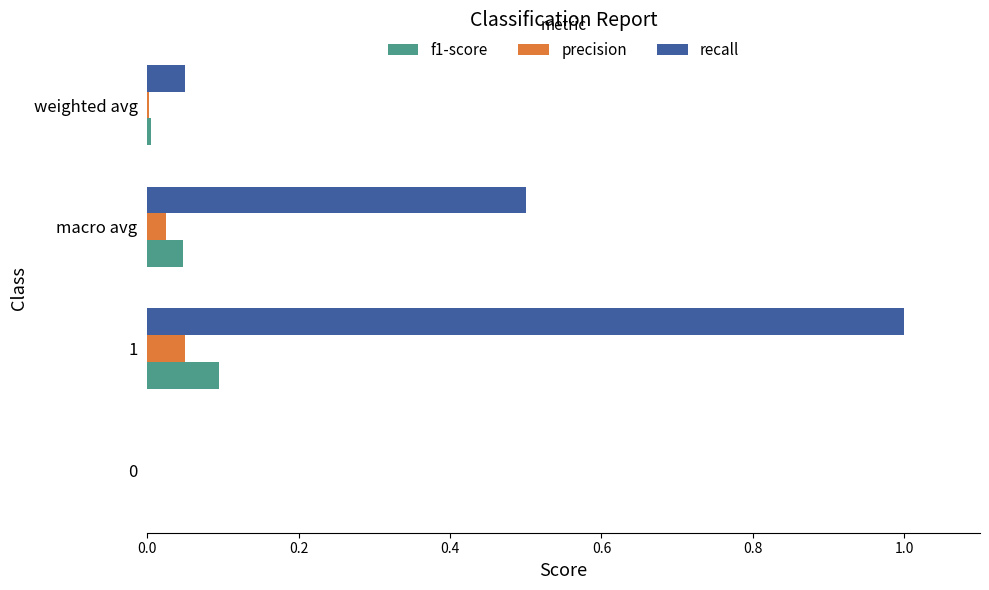

Count the number of data series in this chart.

3